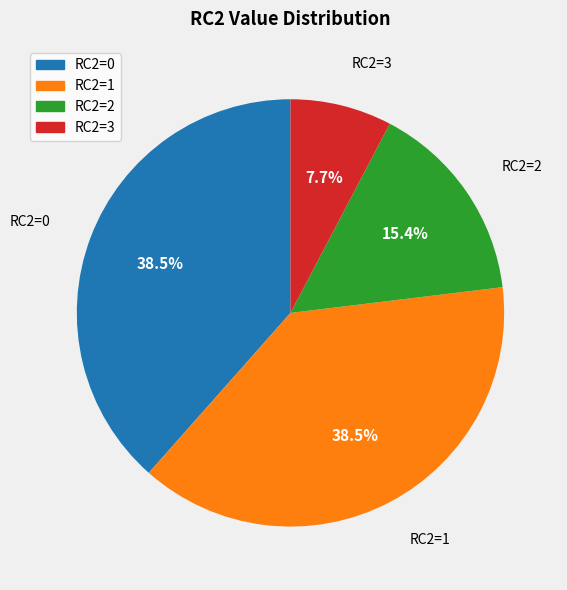

Does any single category account for the majority?

No